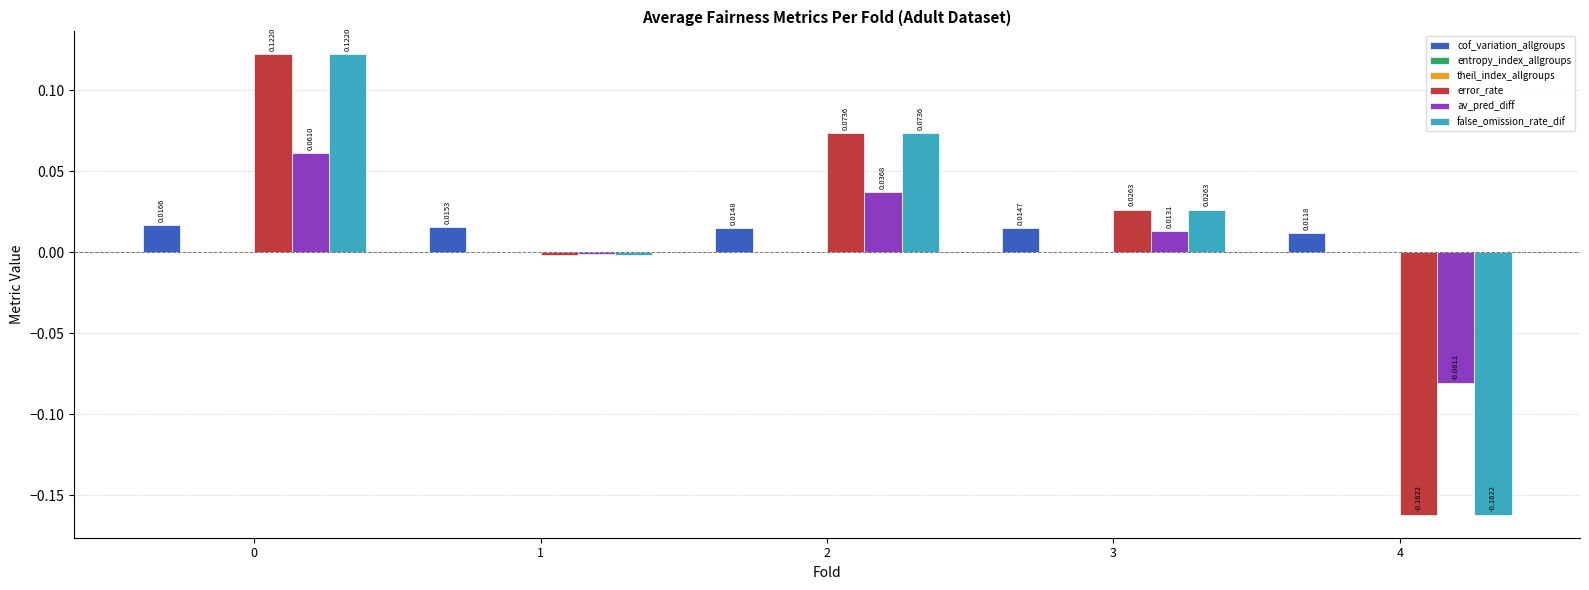

Which series has the largest total across all categories?

cof_variation_allgroups